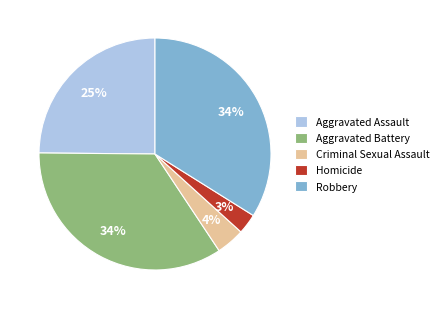

Which slice is the smallest?

Homicide